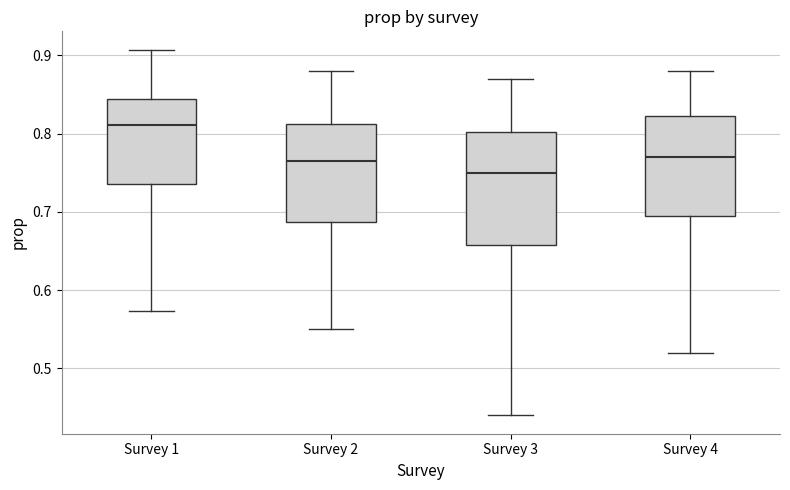

Which box has the highest median line?

Survey 1